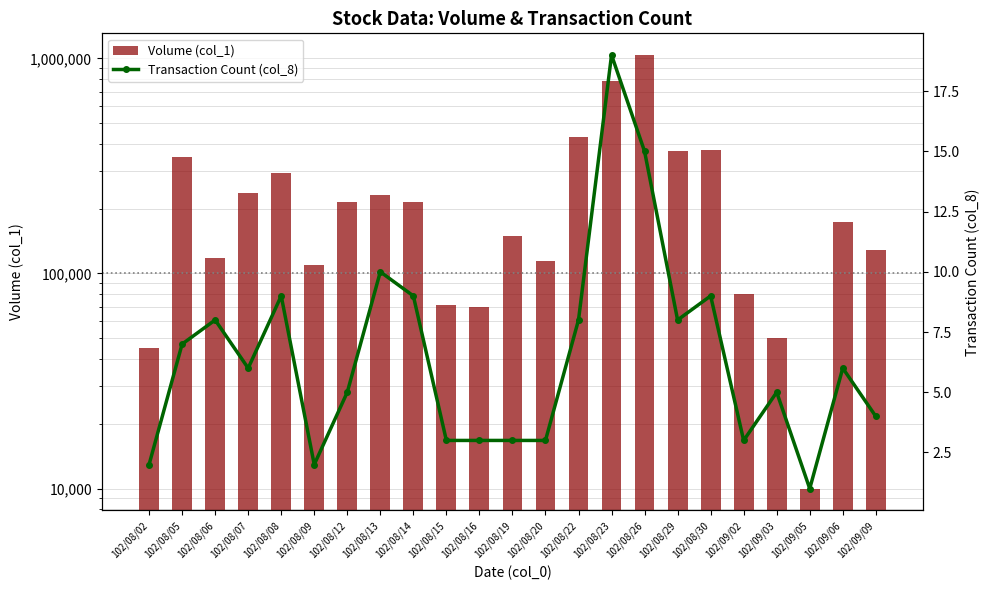

What is the maximum value for Transaction Count (col_8)?

19